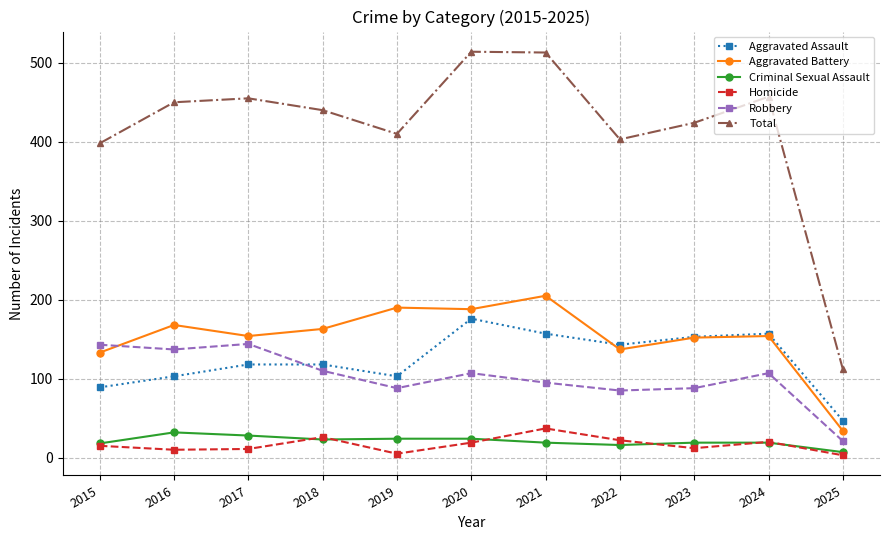

Where is Total nearest to the value 313?

2015